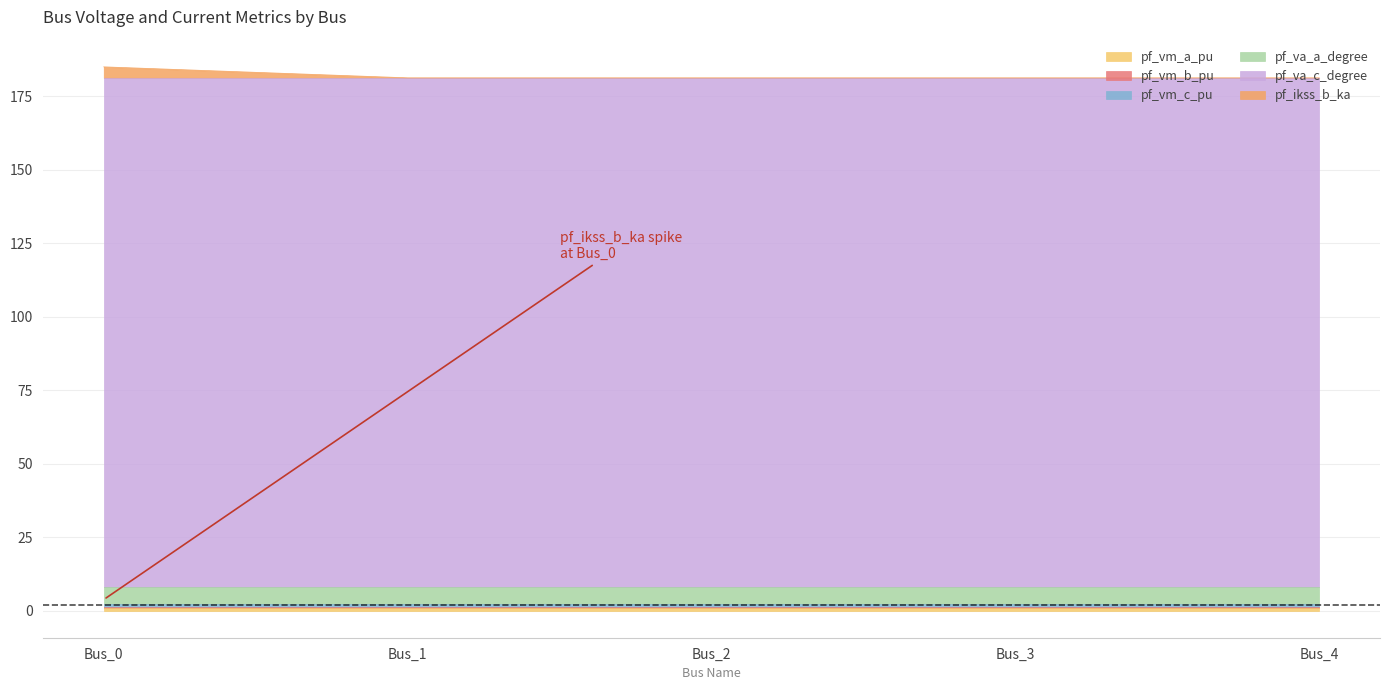

True or false: pf_vm_b_pu and pf_va_c_degree cross at least once.

False